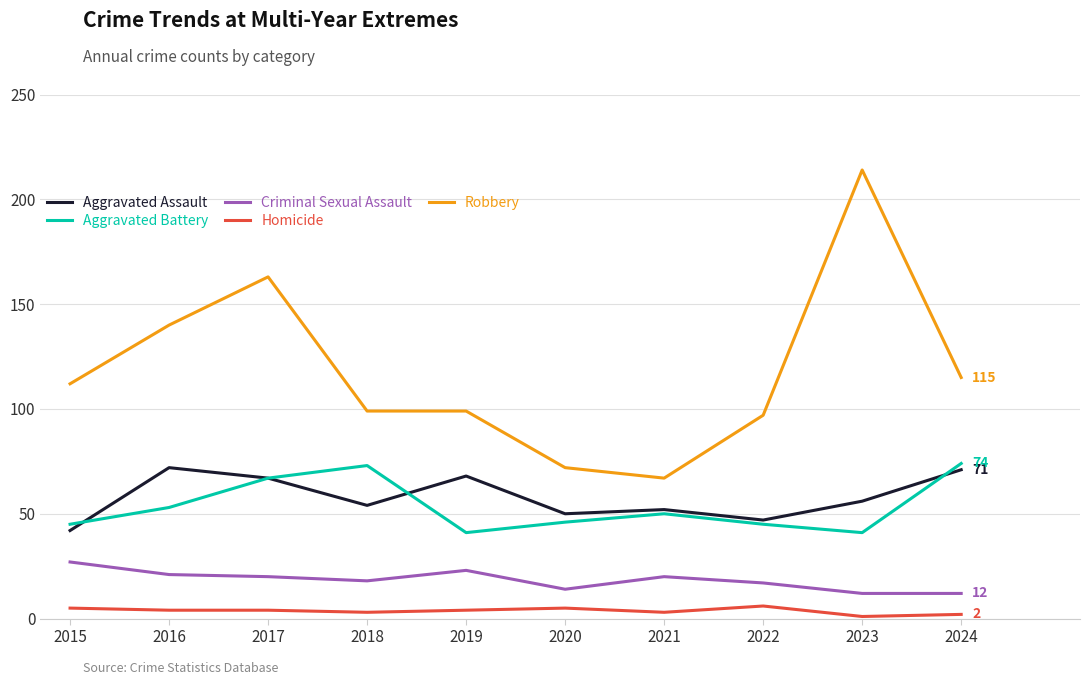

Which series has the largest total across all categories?

Robbery